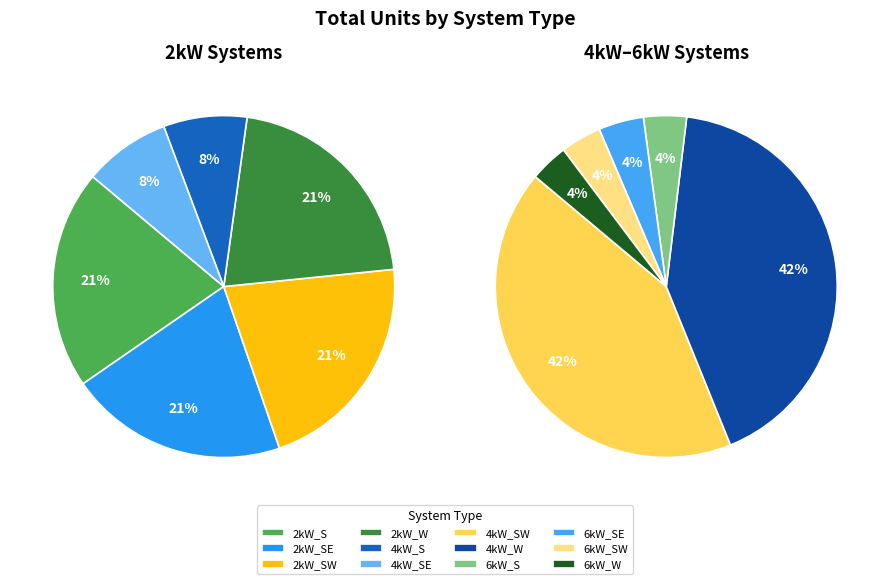

How many segments does this pie chart have?

12